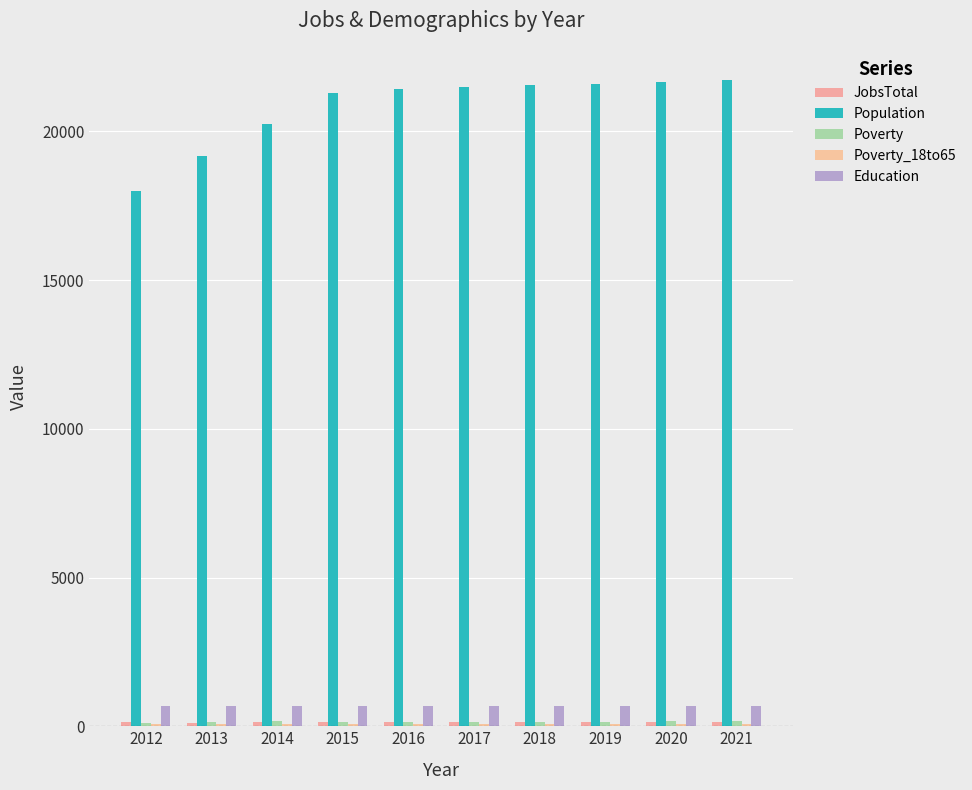

Between 2017 and 2020, which series saw the biggest shift?

Population